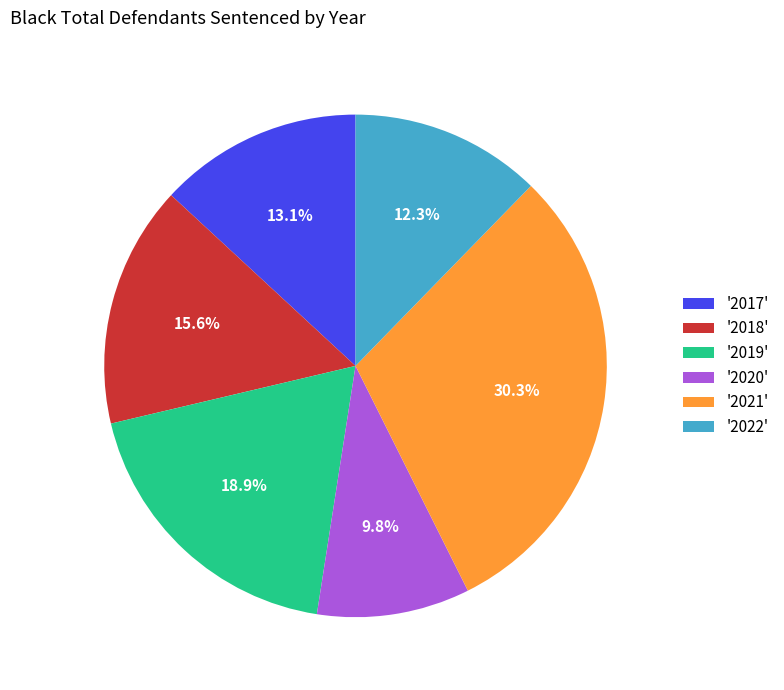

How many slices are in this pie chart?

6